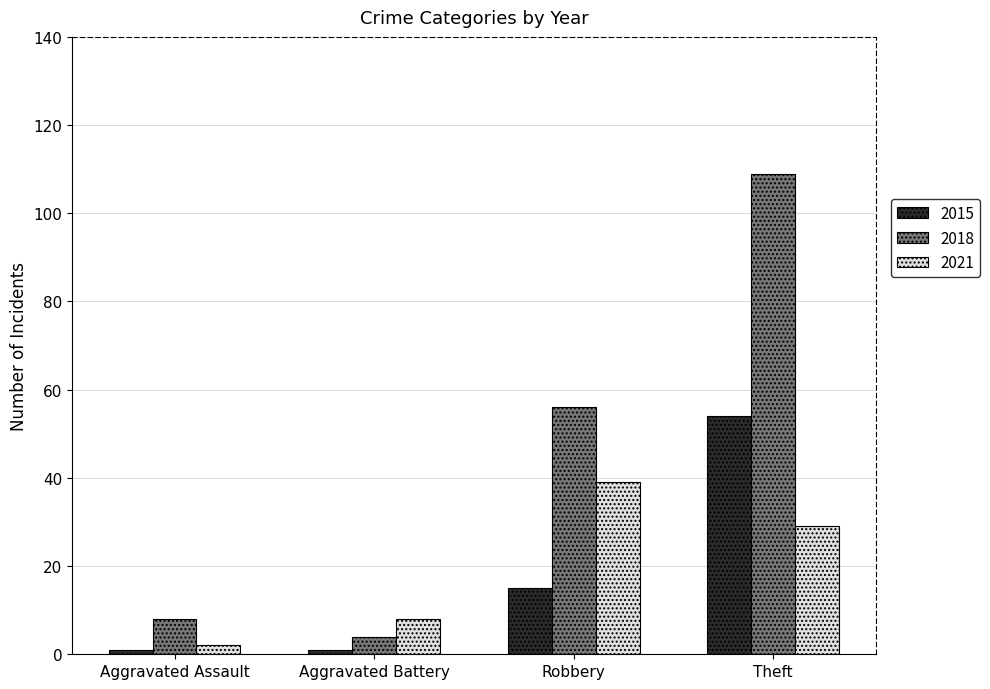

What is the label of the 4th bar from the left?

Theft